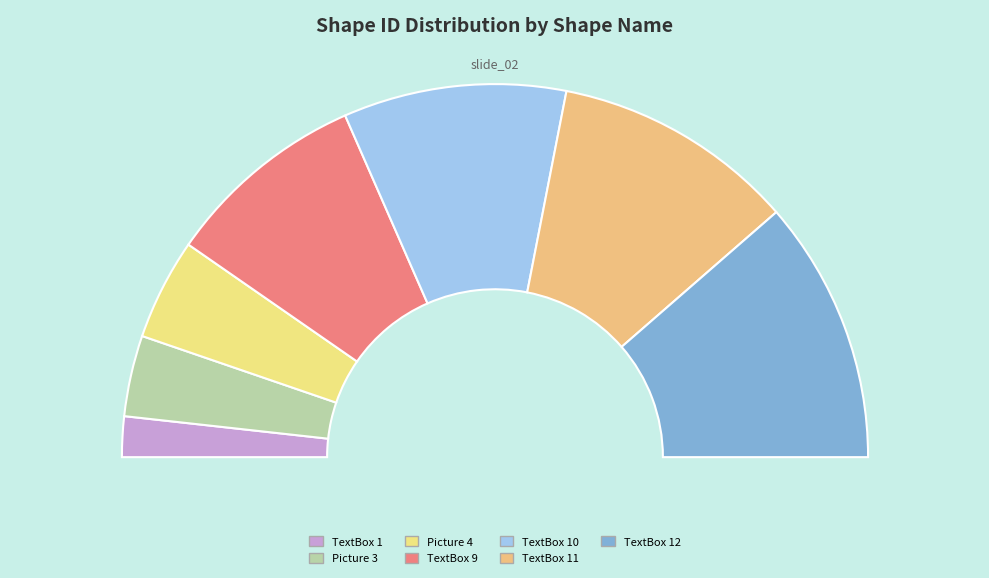

What is the ratio of the value at Picture 4 to the value at TextBox 10?

0.5